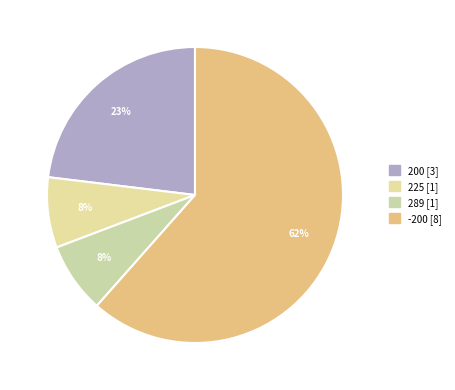

How many slices are in this pie chart?

4